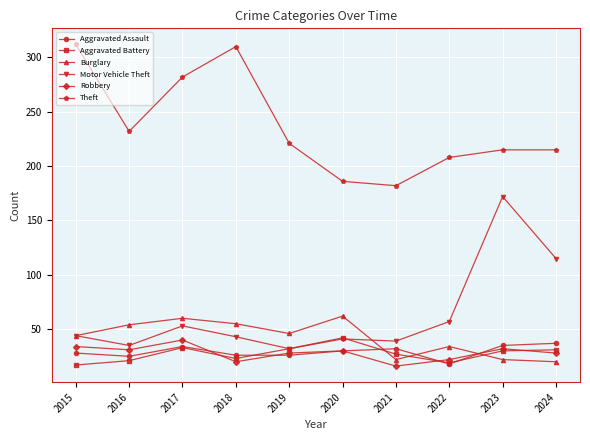

True or false: Motor Vehicle Theft and Robbery intersect in this chart.

False